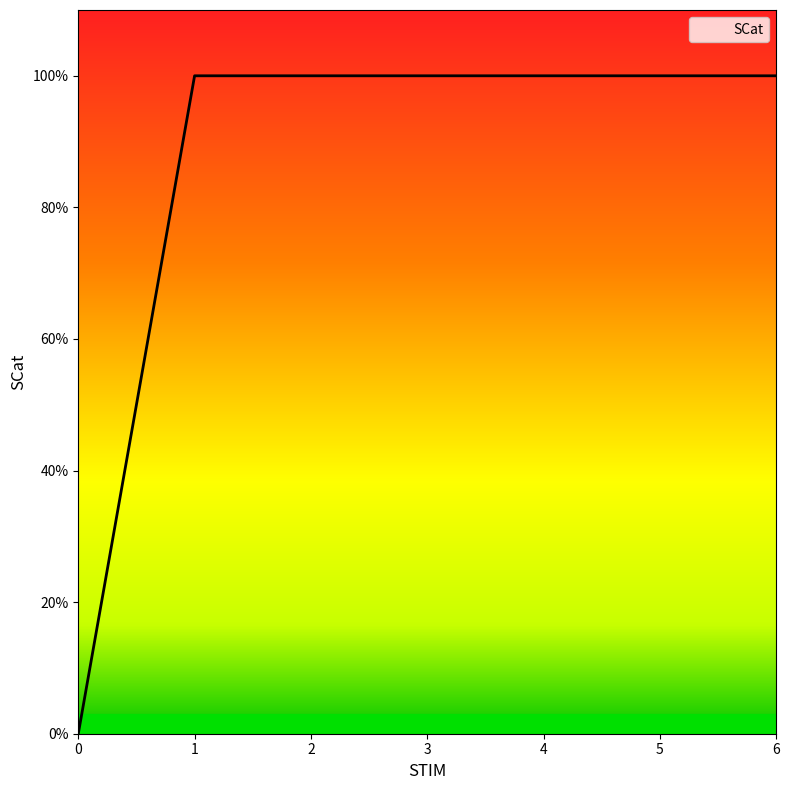

What is the sum of all values?

6